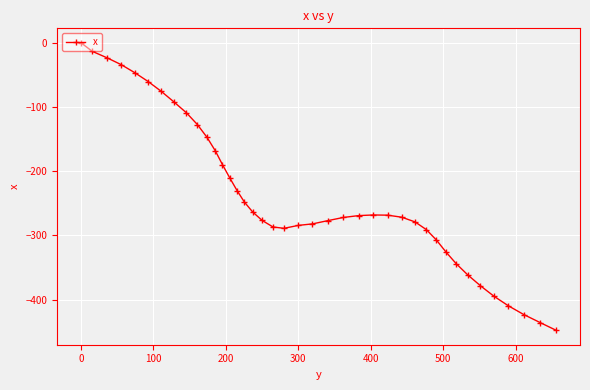

What is the value of the 39th point from the left?

-435.8